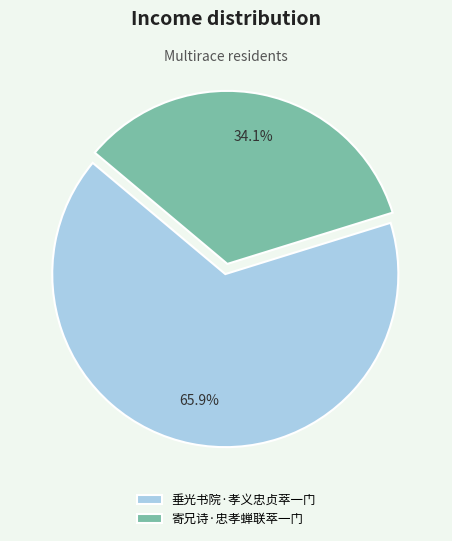

What is the majority slice?

垂光书院·孝义忠贞萃一门